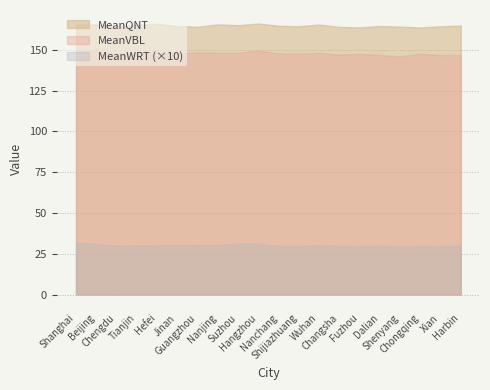

At which category is the sum across all series the highest?

Hangzhou